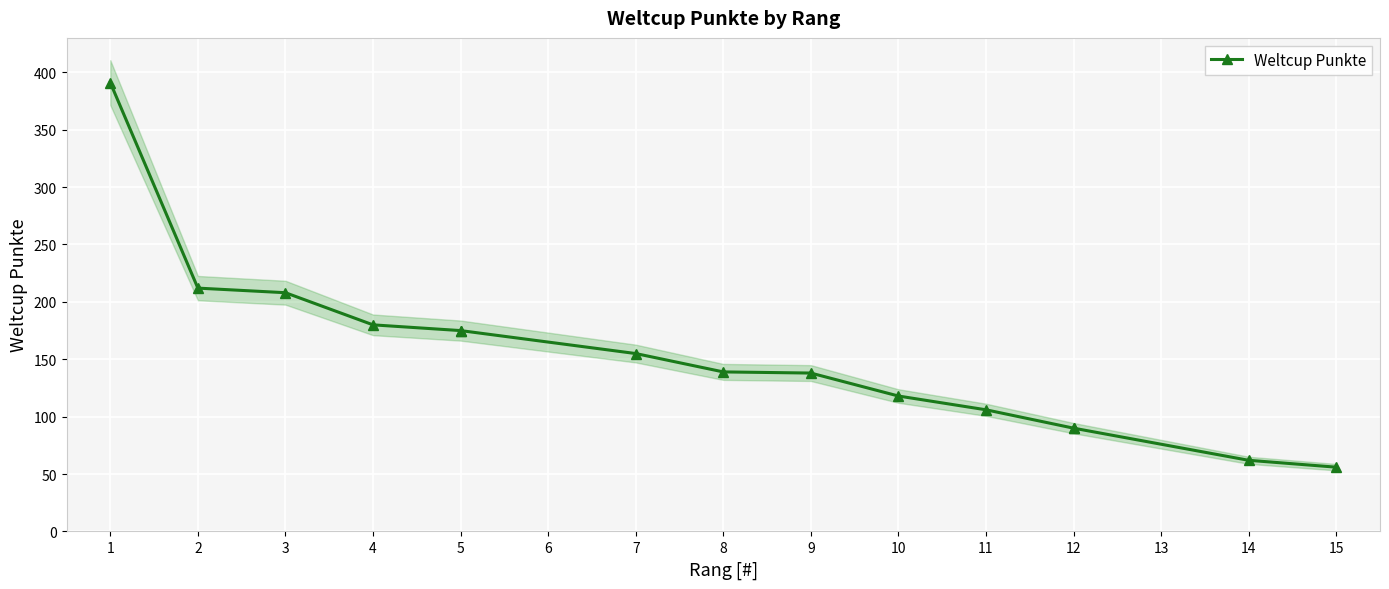

What is the difference between the second highest and minimum values?

156